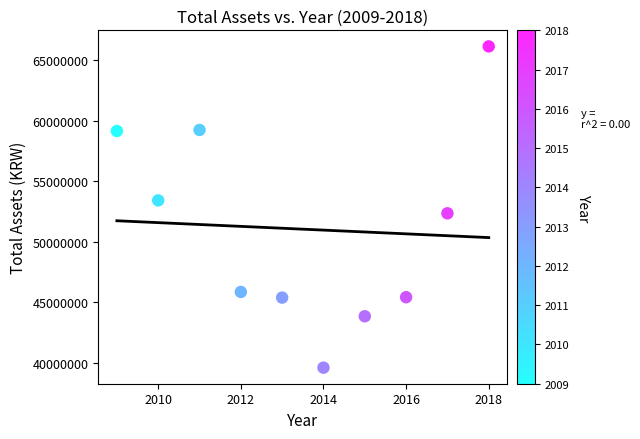

What is the range of X values (max minus min)?

9